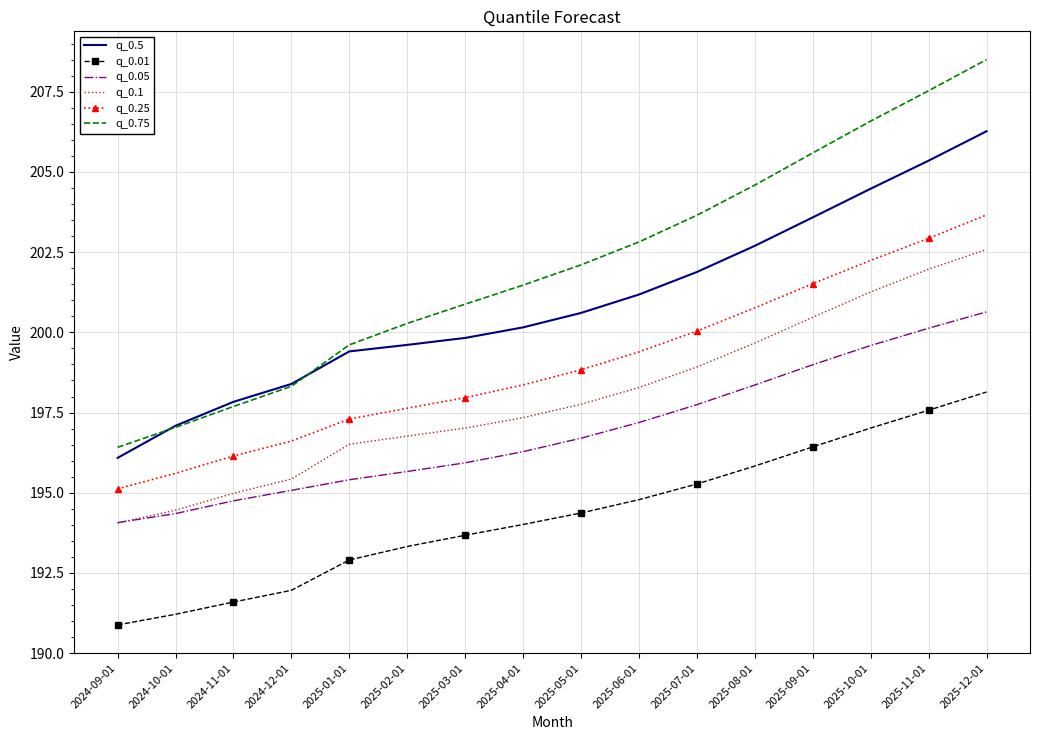

What is the sum of all q_0.5 values?

3214.4